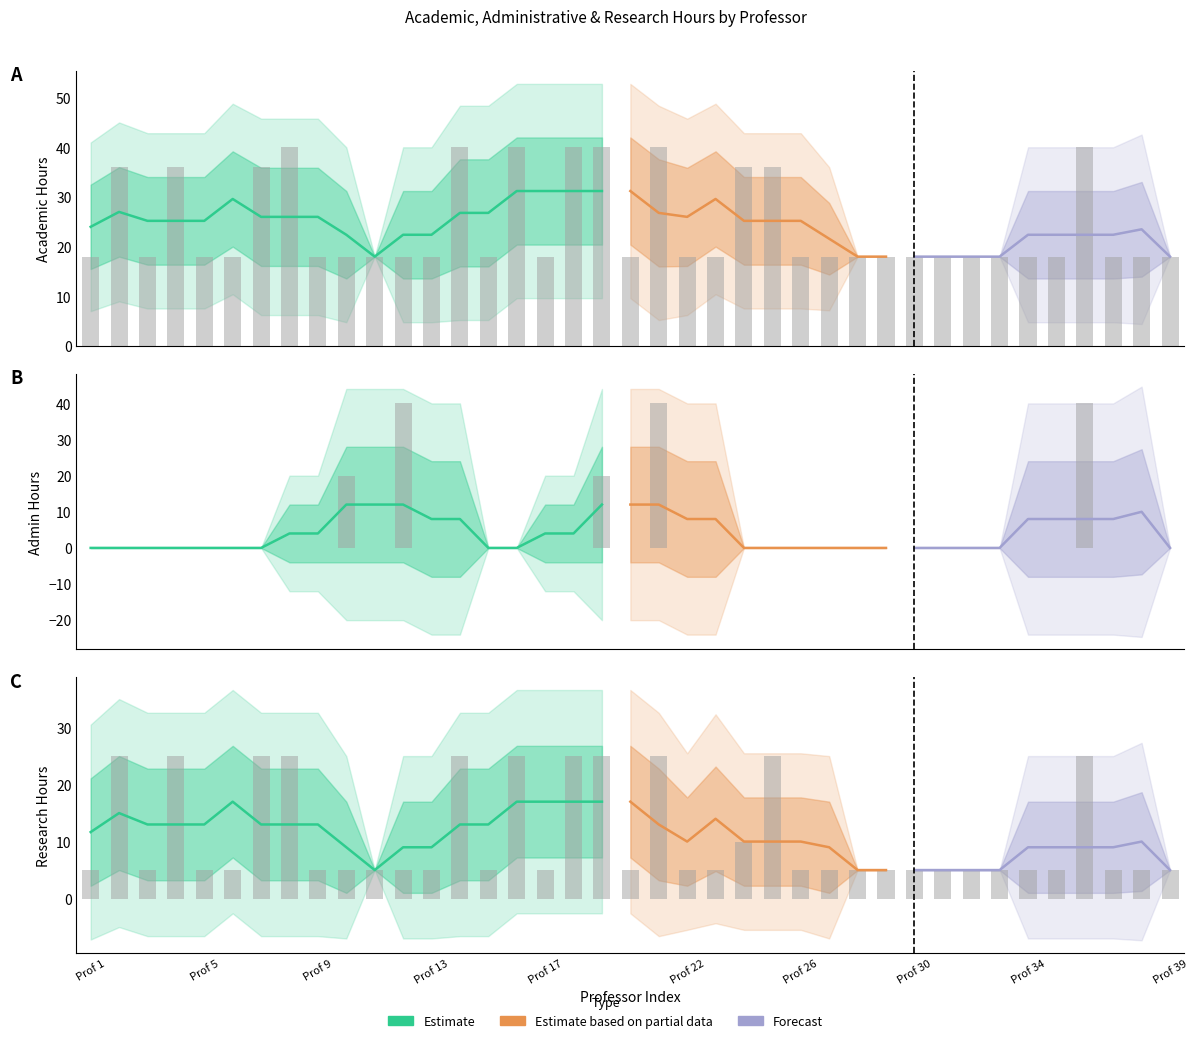

What is the average value of the HORAS_ADMINIST series?

4